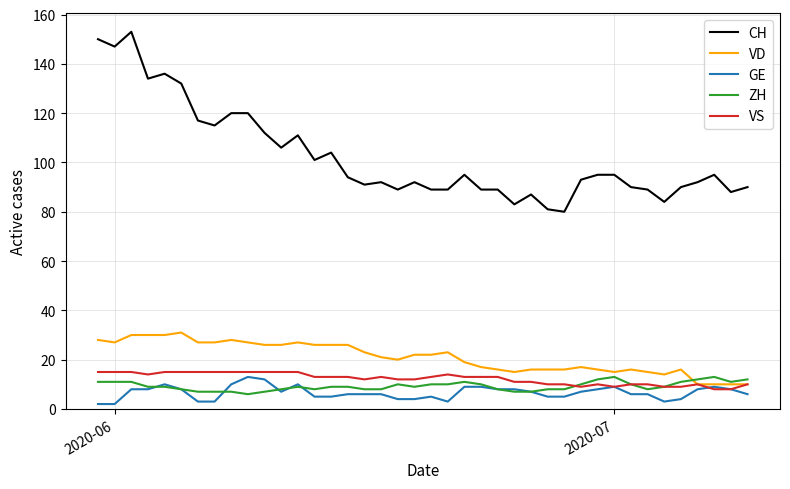

What is the minimum value shown in the chart?

2